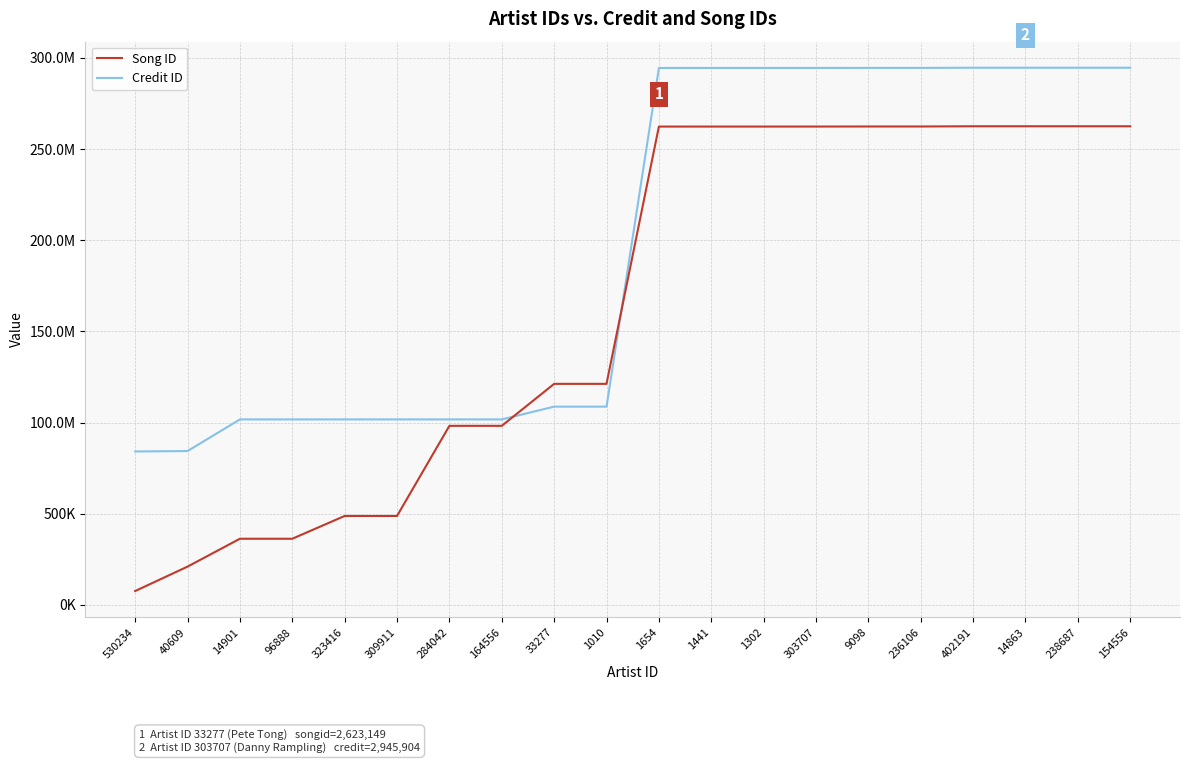

Reading right to left, extract all data points from this chart.

Song ID: 2624849	2624849	2624849	2624839	2623607	2623607	2623273	2623206	2623206	2623149	1212120	1212120	981898	981898	487562	487562	362645	362645	209781	75858
Credit ID: 2945904	2945904	2945904	2945897	2944910	2944910	2944703	2944646	2944646	2944616	1087183	1087183	1017099	1017099	1017095	1017095	1017074	1017074	843515	841176